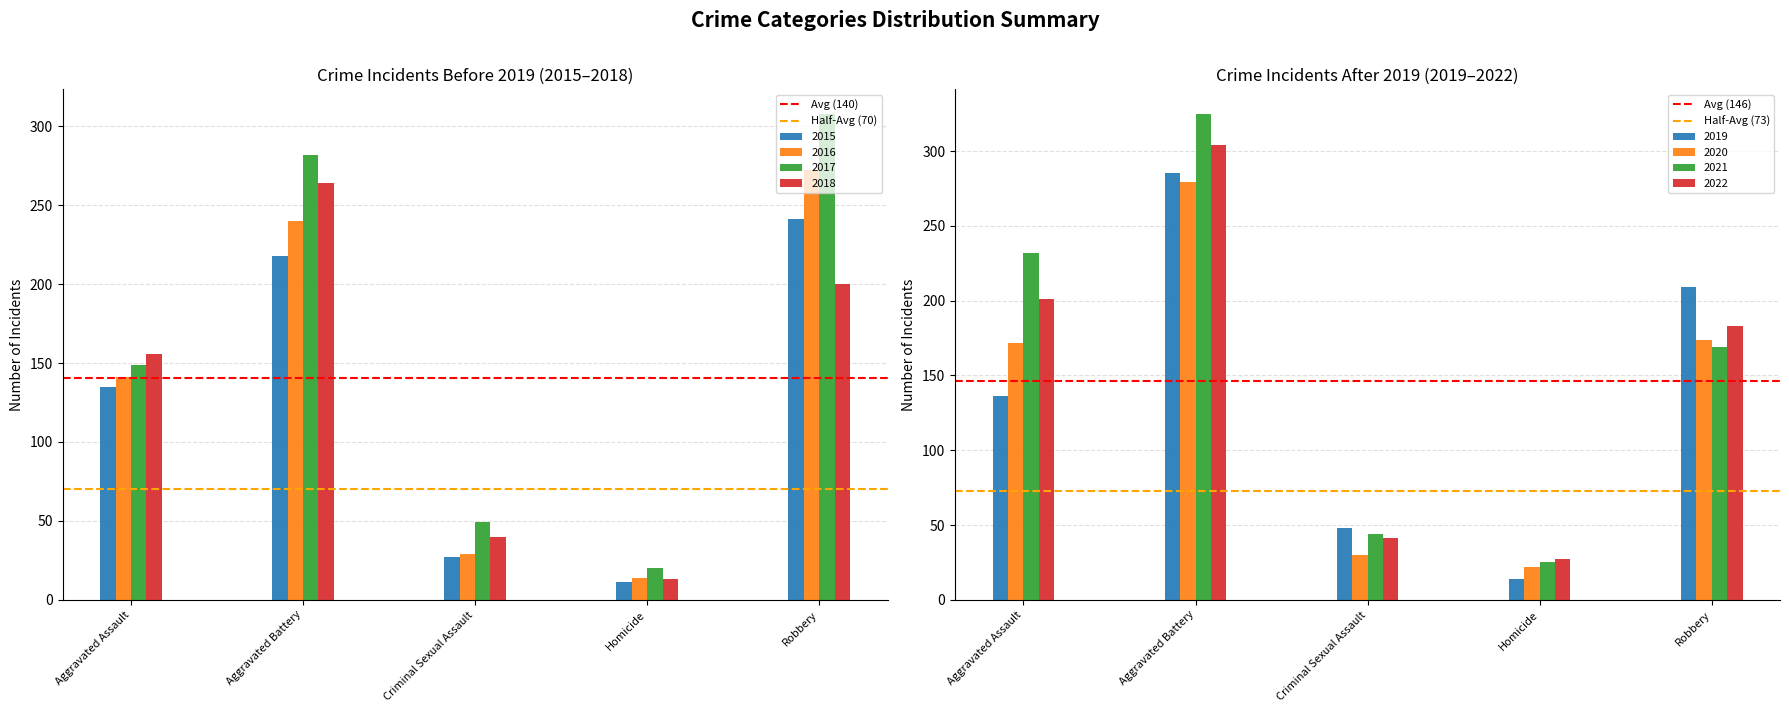

Rank the categories by 2016 value from lowest to highest.

Homicide, Criminal Sexual Assault, Aggravated Assault, Aggravated Battery, Robbery